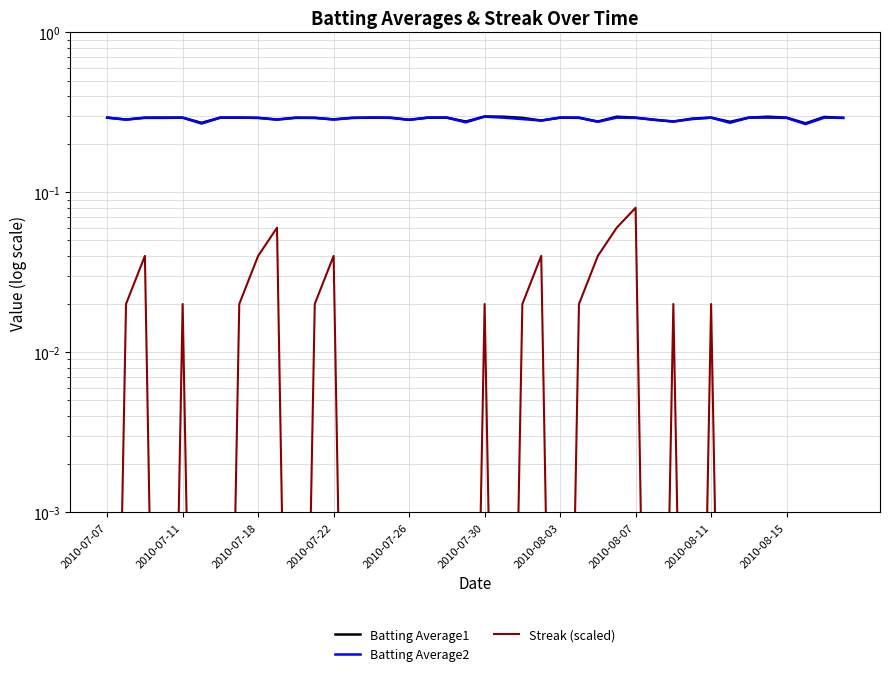

True or false: Batting Average1 and Batting Average2 cross at least once.

False